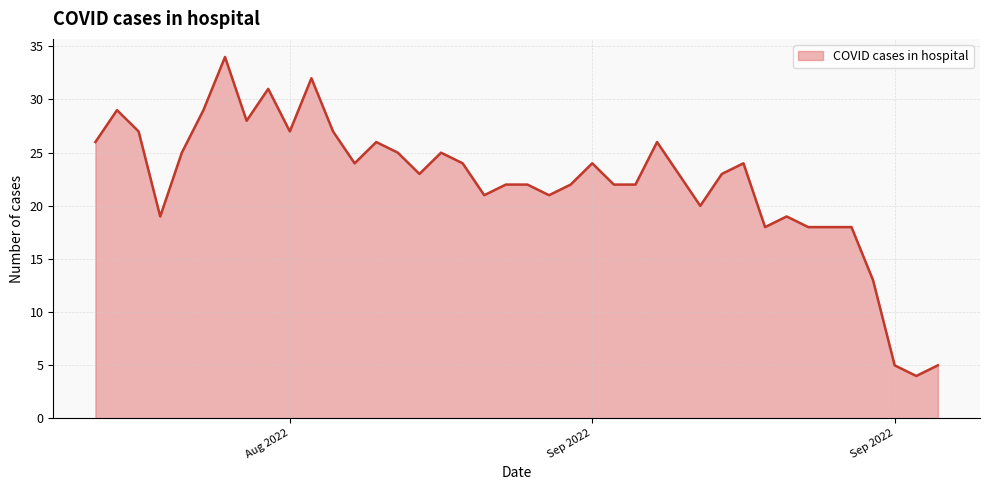

What is the greatest value displayed?

34